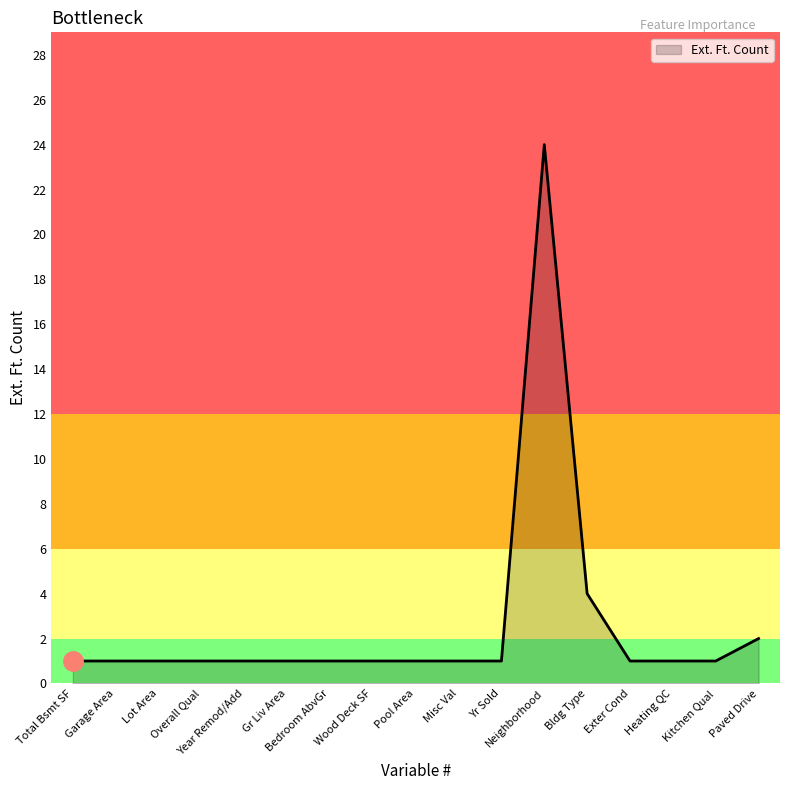

What is the sum of all values?

44